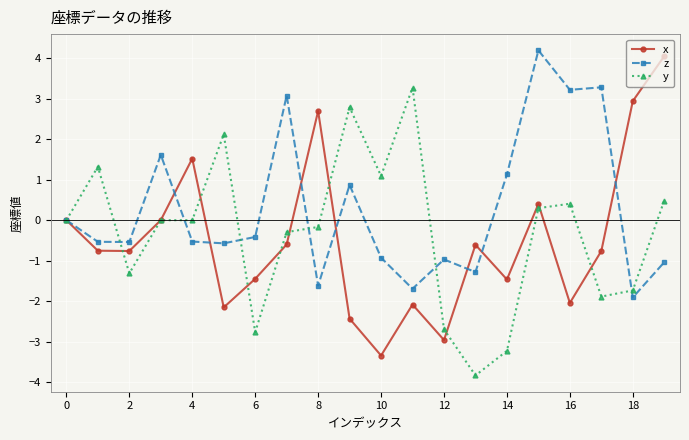

What is the minimum value for x?

-3.3